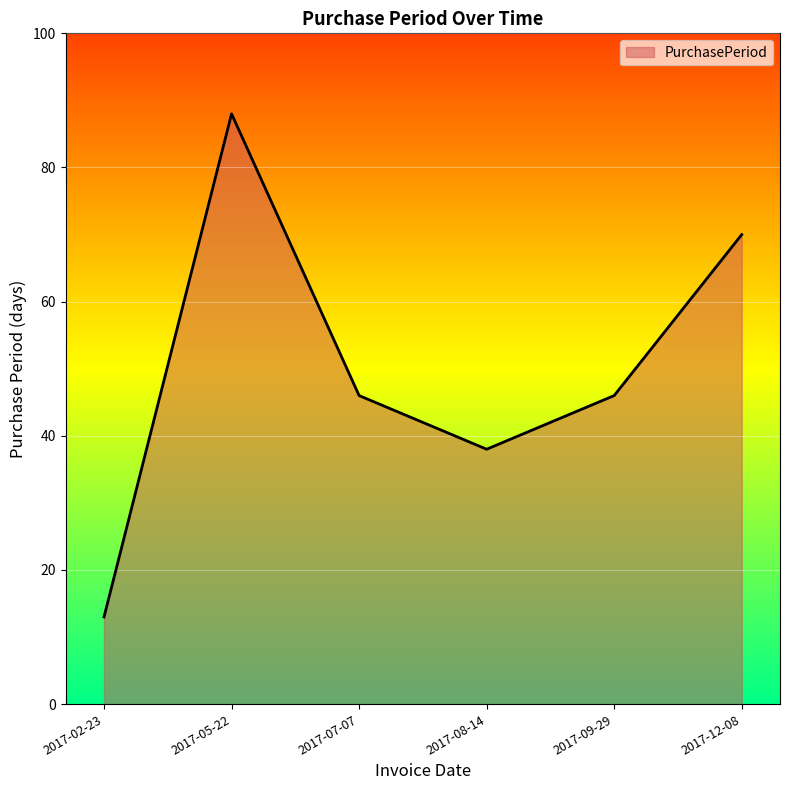

True or false: the data shows 60 at 2017-07-07.

False